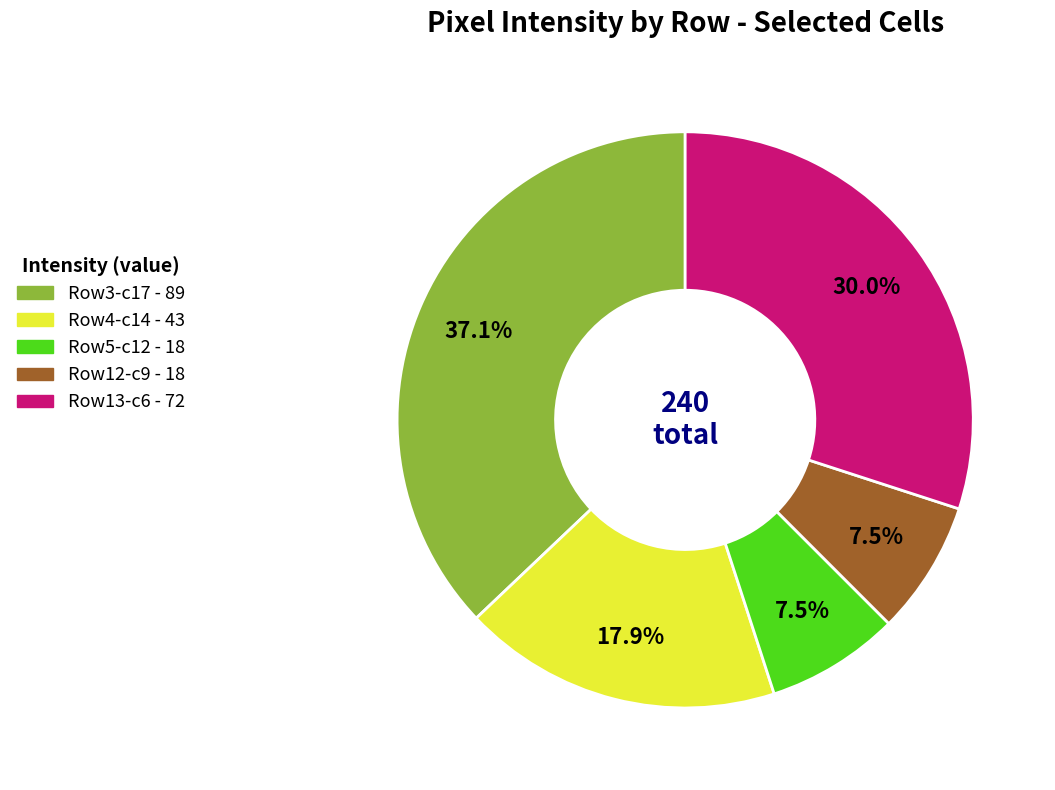

Does any single category account for the majority?

No